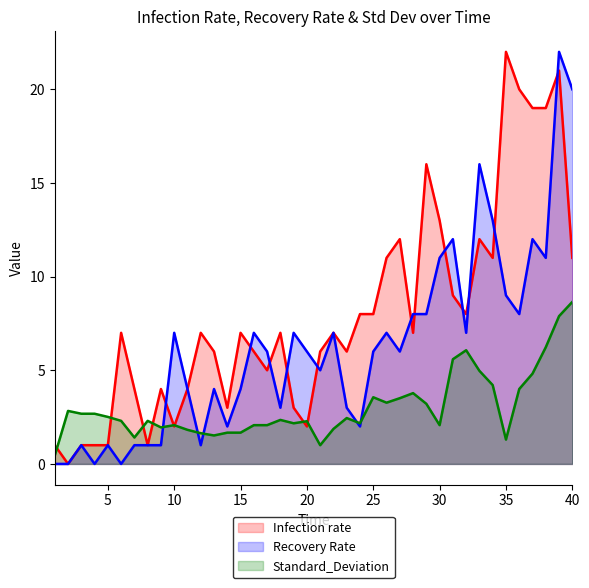

What is the greatest value displayed?

22.0